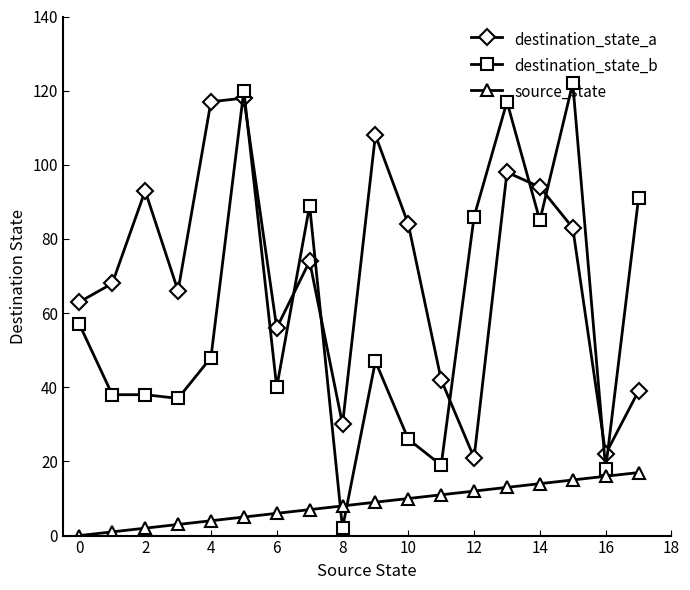

What is the difference between the maximum and minimum values in the destination_state_b series?

120